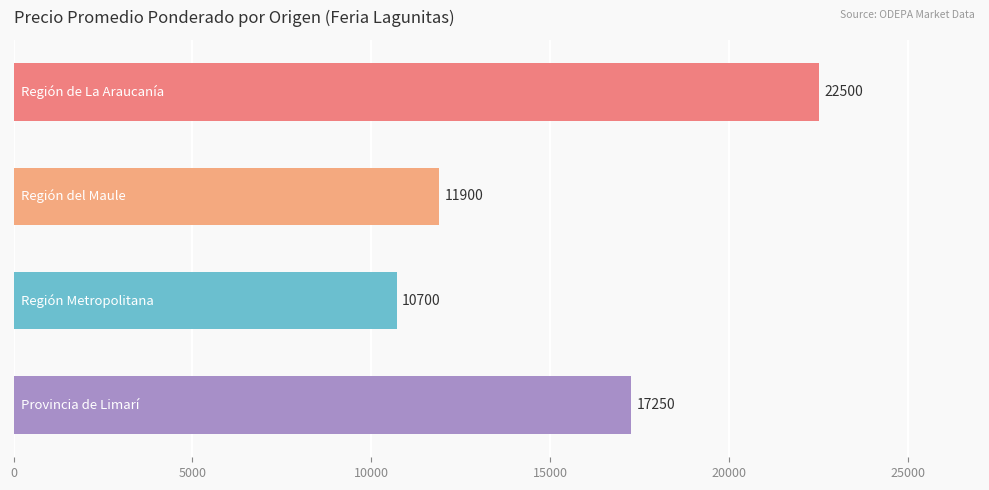

What is the average value?

15588